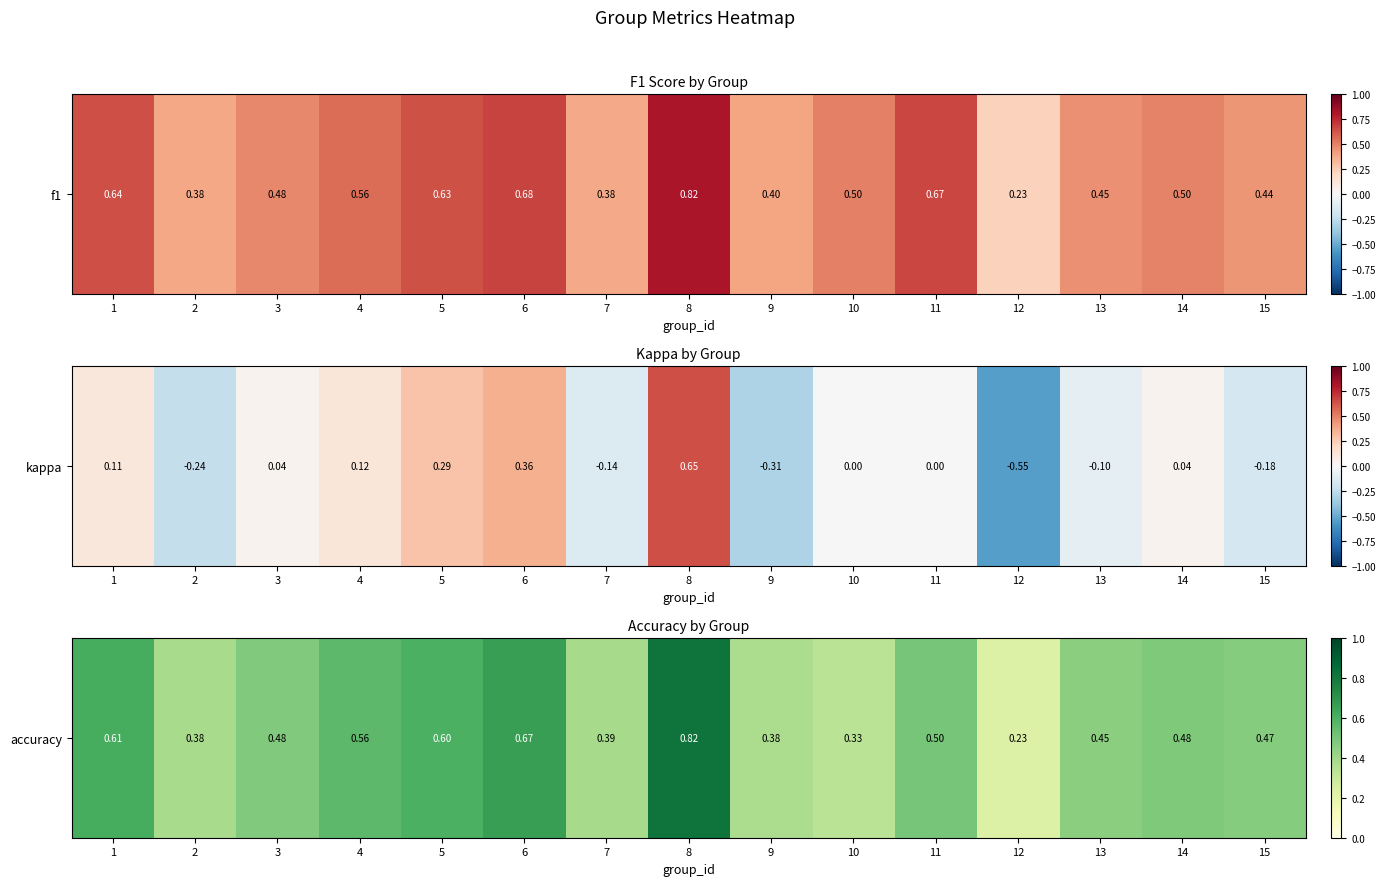

What is the sum of the values at 14 and 9?

0.9